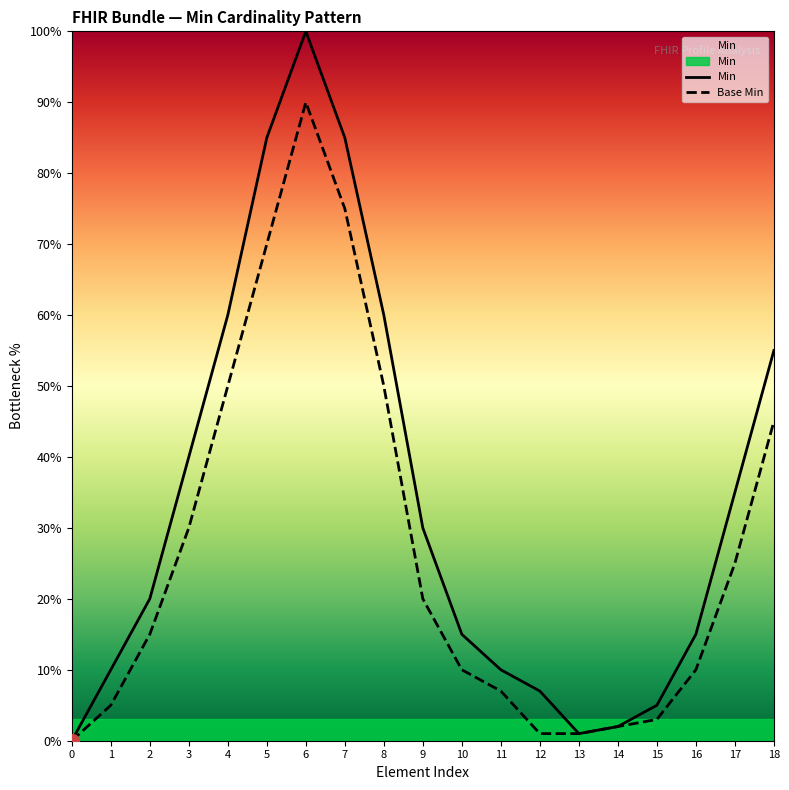

What is the total value across all series at 14?

4